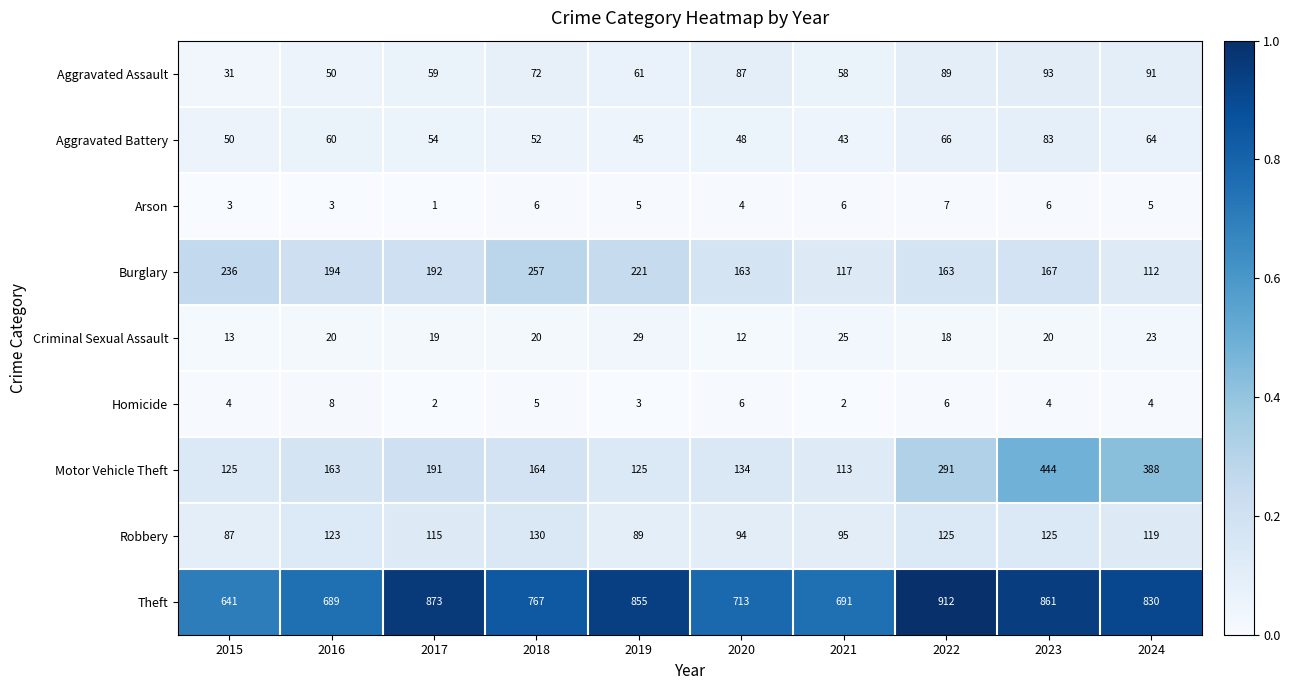

What is the sum of all Aggravated Assault values?

691